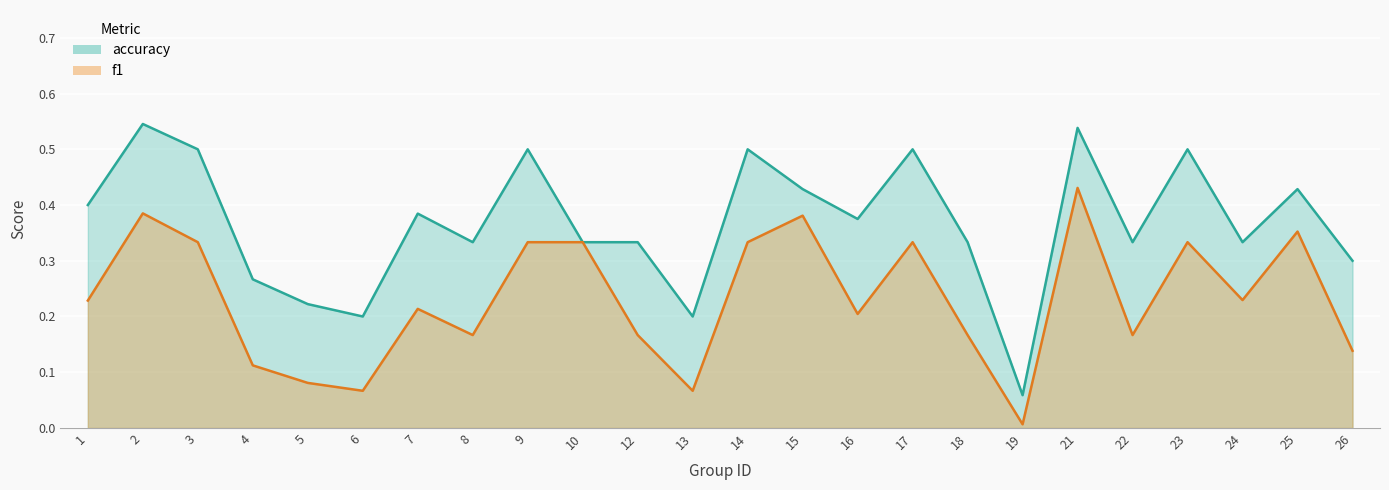

What is the sum of all f1 values?

5.6